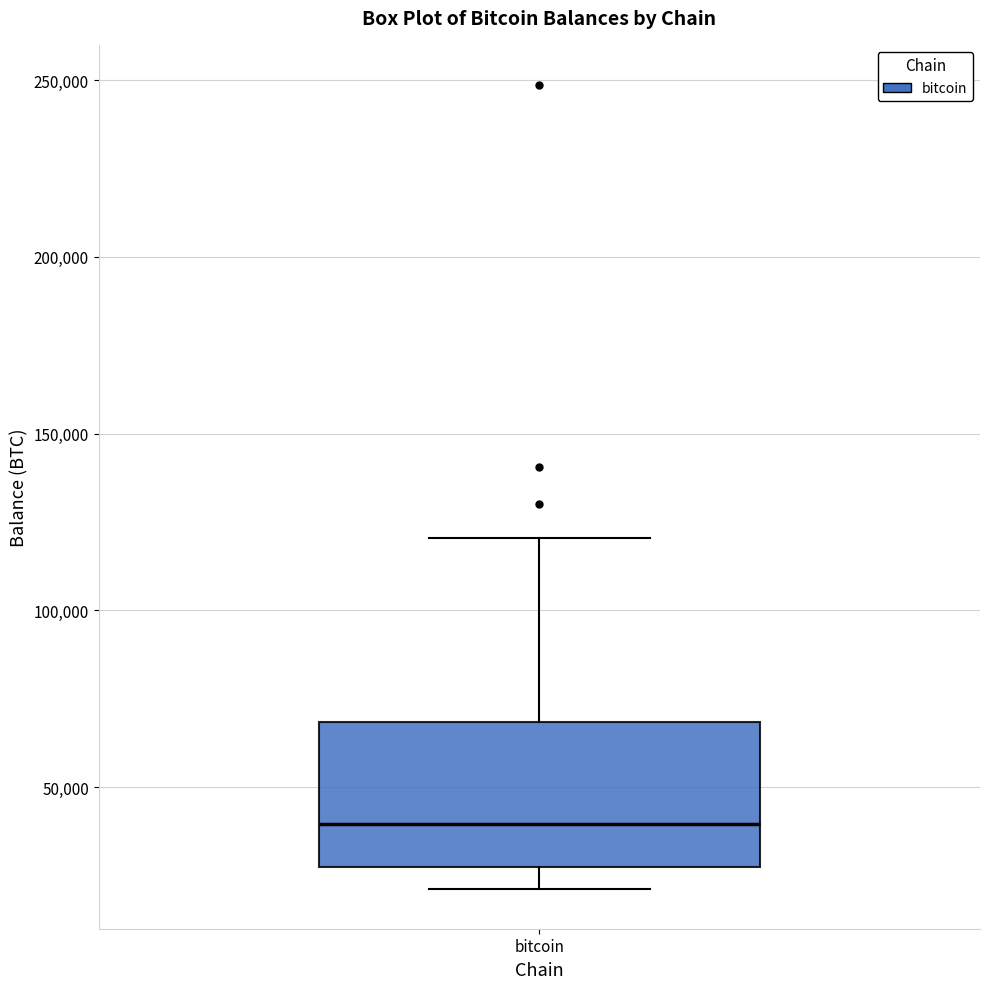

Where is the lower edge of the box for bitcoin on the y-axis? The values are not printed on the chart, so give them approximately, as read against the axis.

25000